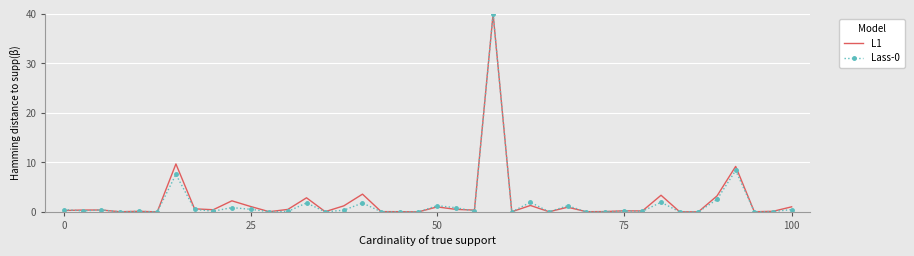

What is the sum of all L1 values?

85.3